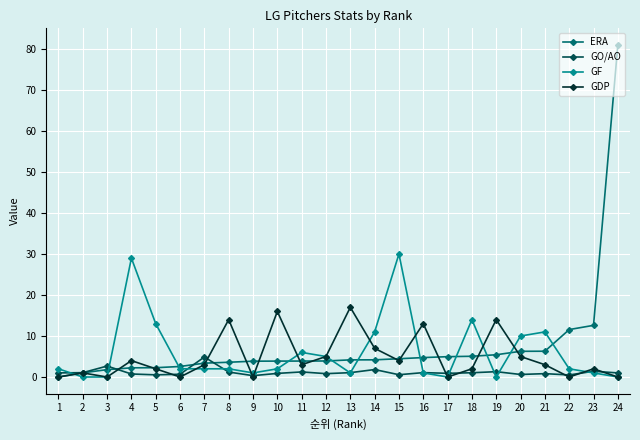

What is the maximum value shown in the chart?

81.0